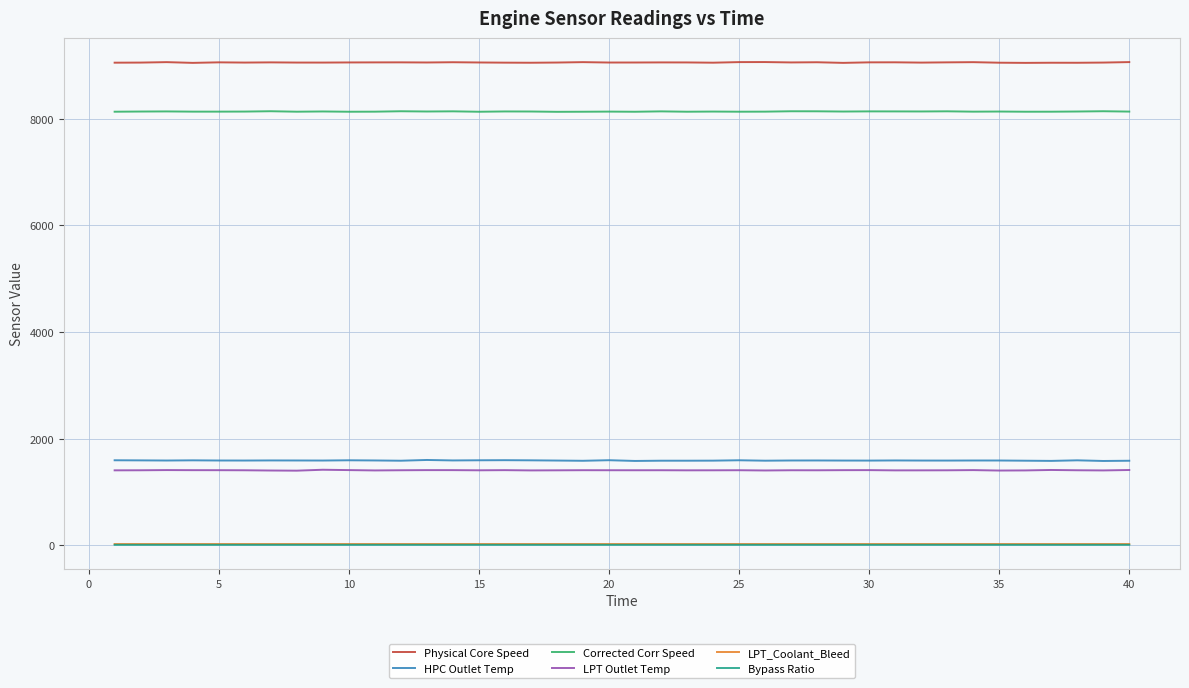

Which series has the largest total across all categories?

Physical Core Speed